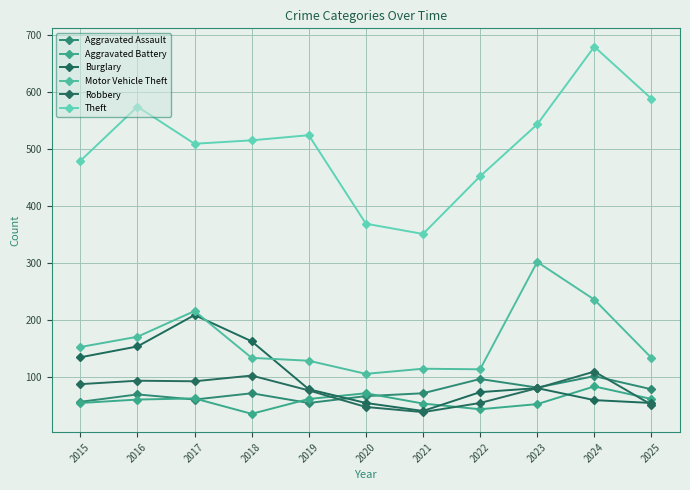

What is the minimum value for Aggravated Assault?

55